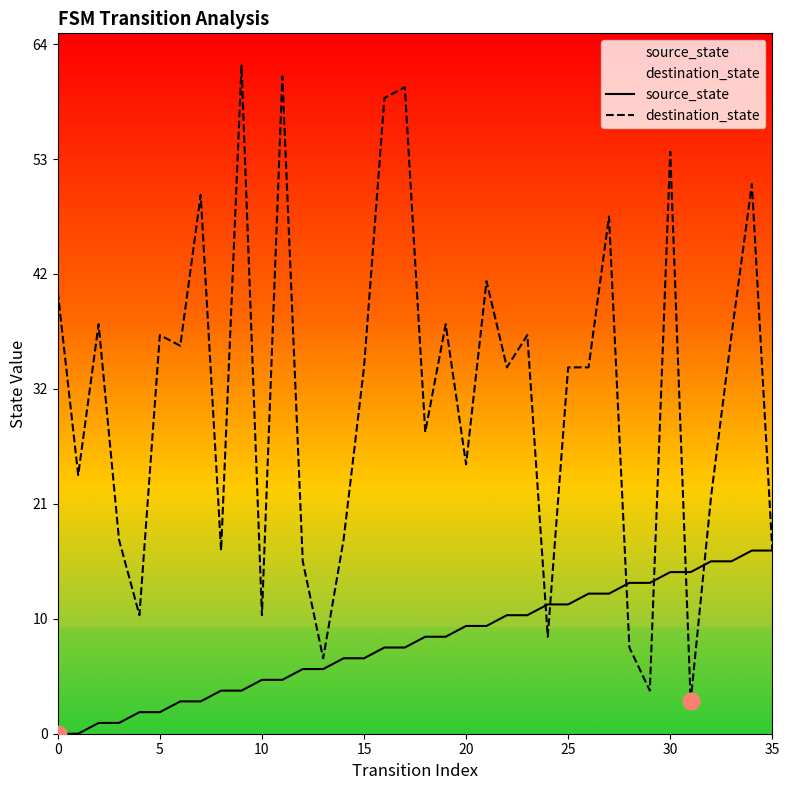

Which series has the widest spread of values?

destination_state